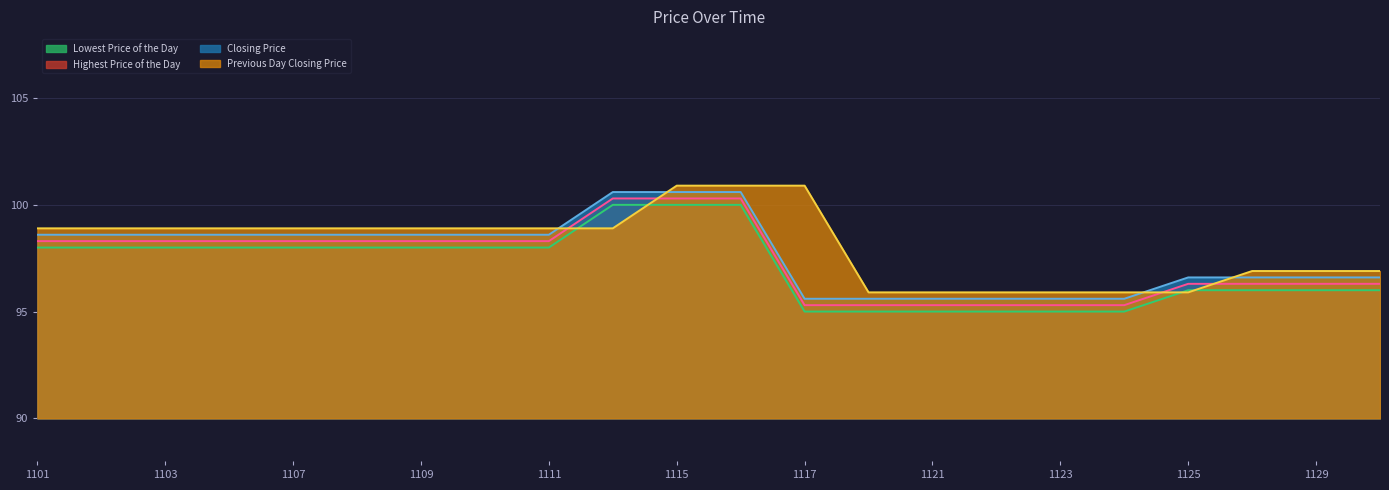

What is the value of the Previous Day Closing Price point at the 3rd from the left?

98.9